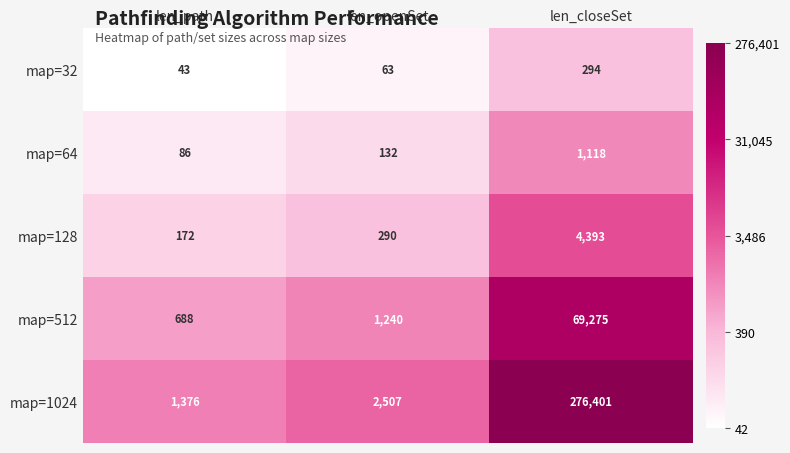

Which label corresponds to the smallest value in the chart?

len_path